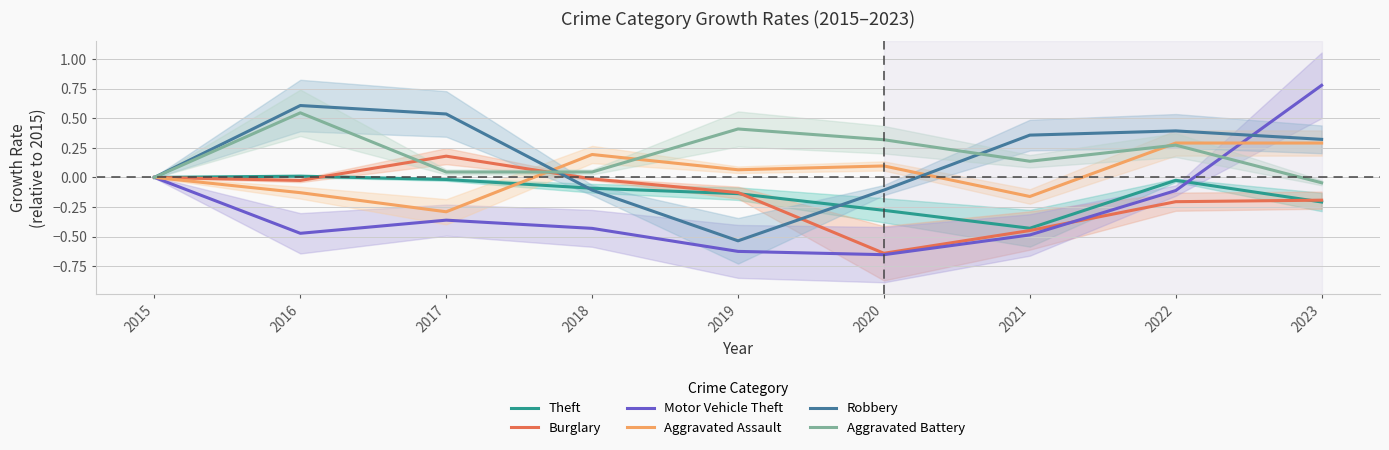

What is the minimum value shown in the chart?

-0.7